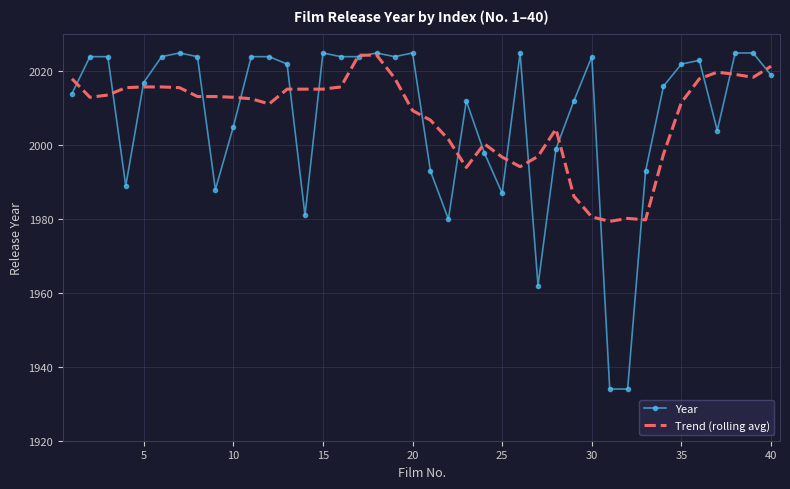

What is the maximum value shown in the chart?

2025.0